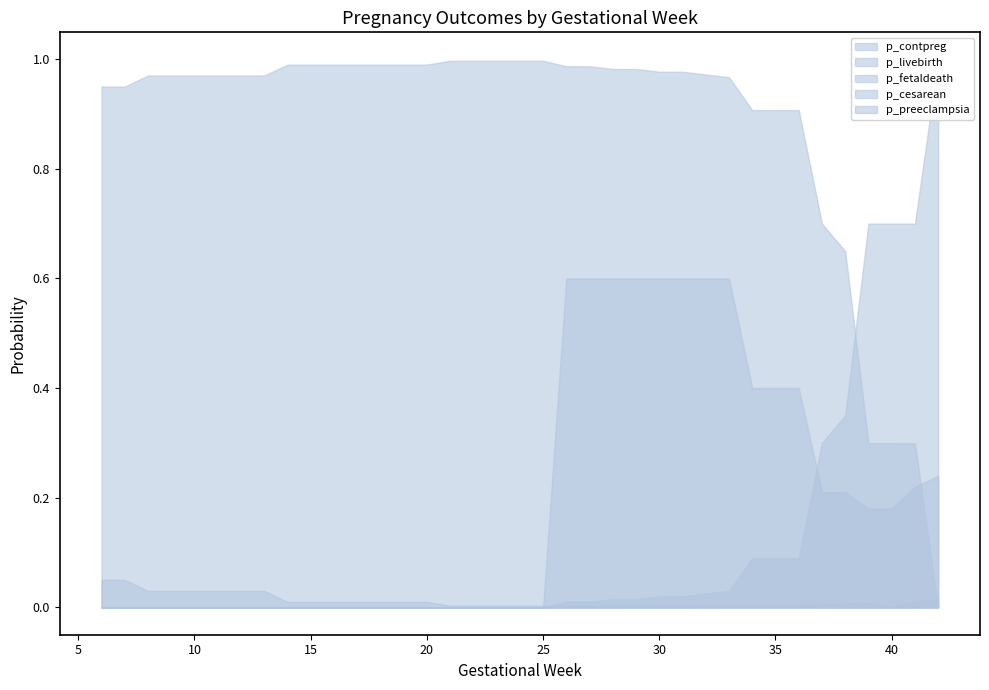

At which label does p_preeclampsia reach its minimum?

6